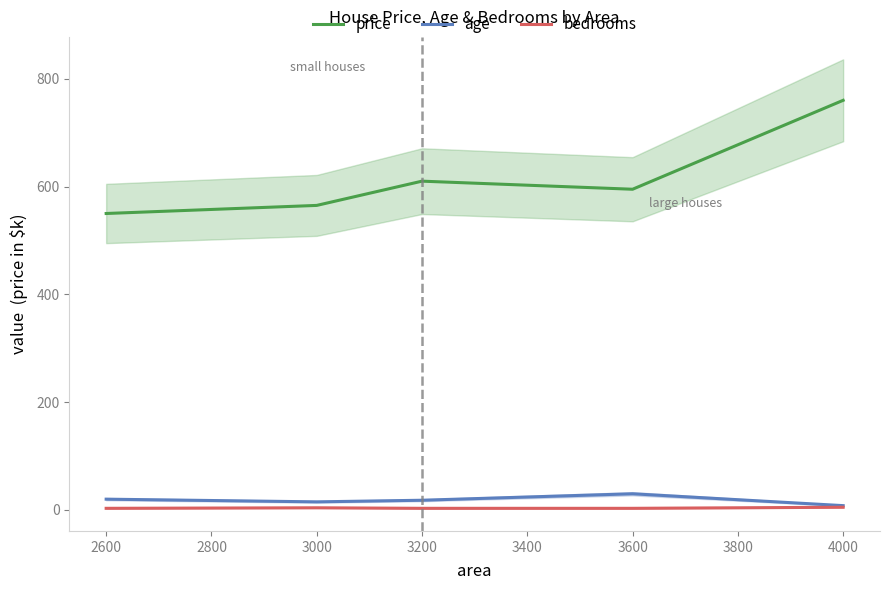

Reading right to left, transcribe all the data shown in this chart.

price: 760	595	610	565	550
age: 8	30	18	15	20
bedrooms: 5	3	3	4	3